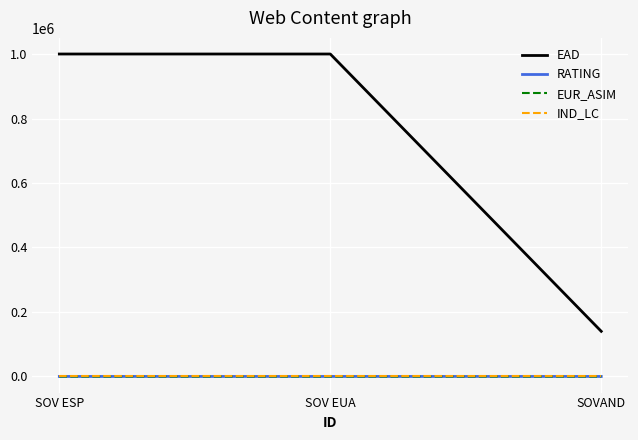

What is the minimum value for EAD?

140000